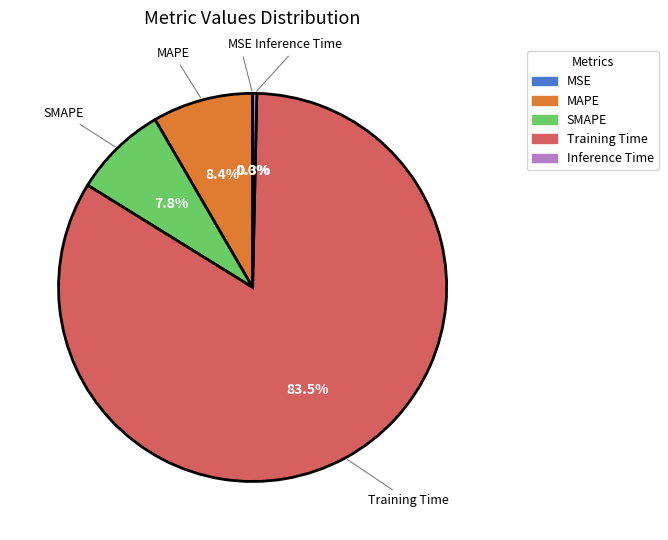

Which has a higher value, Training Time or MAPE?

Training Time